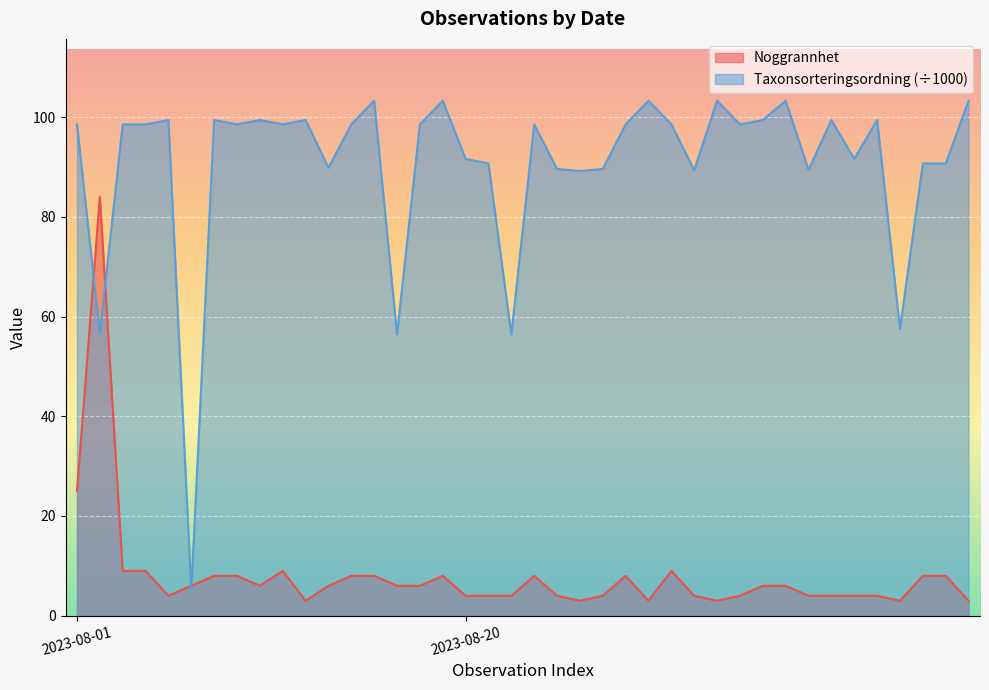

How many interior local valleys does the Noggrannhet series have?

7